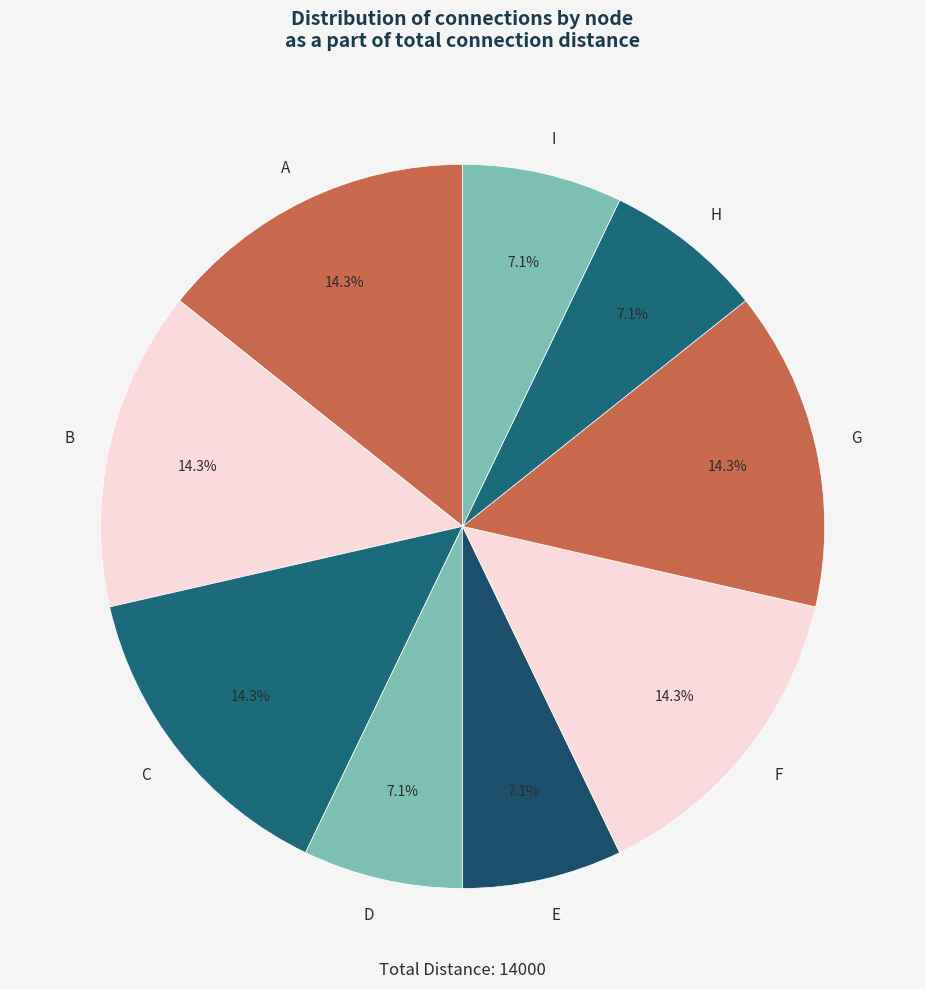

To the nearest percent, what portion does D represent?

7%